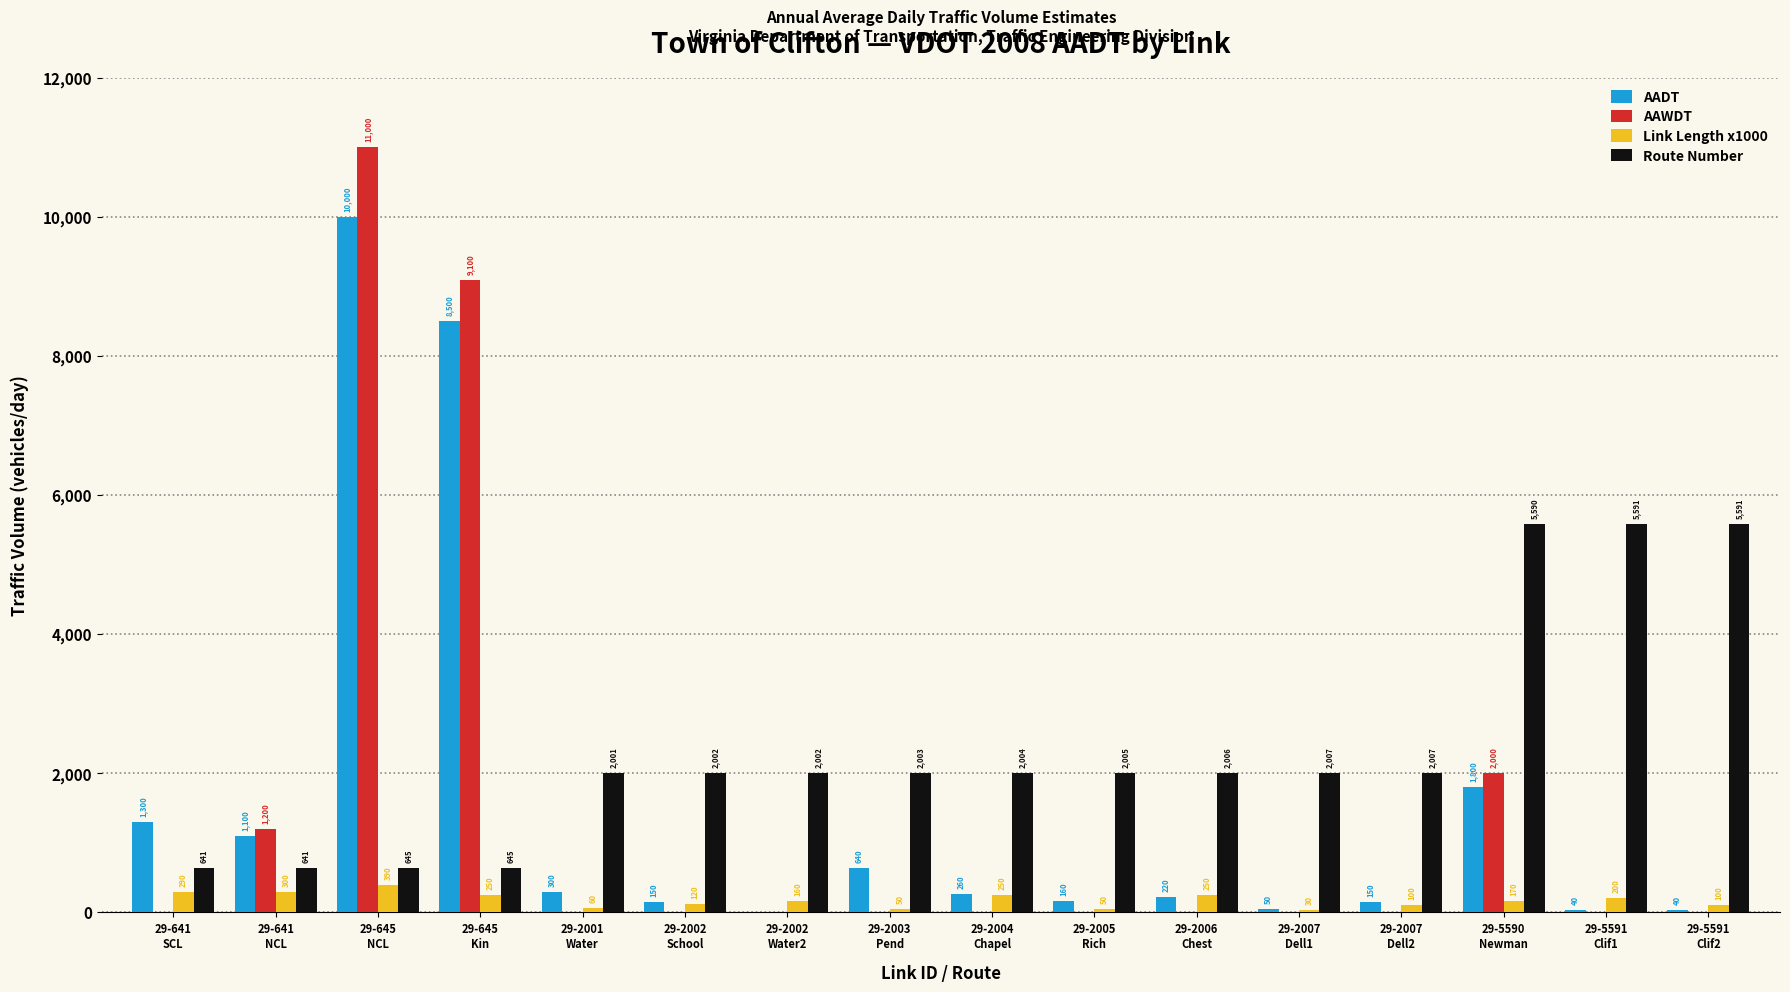

What is the sum of all Link Length x1000 values?

2770